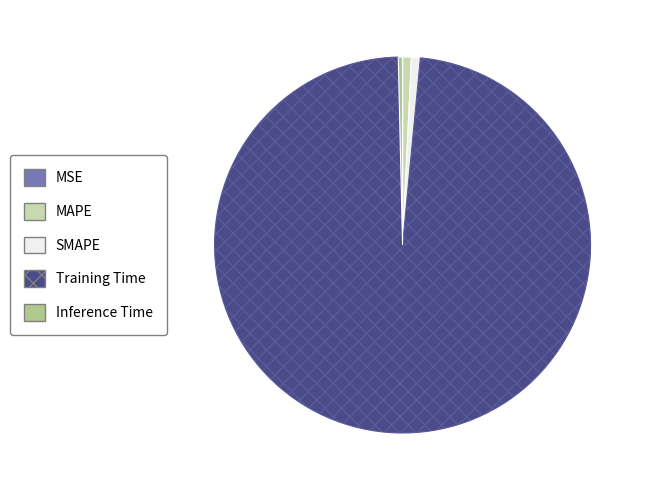

Which category has the biggest portion of the pie?

Training Time